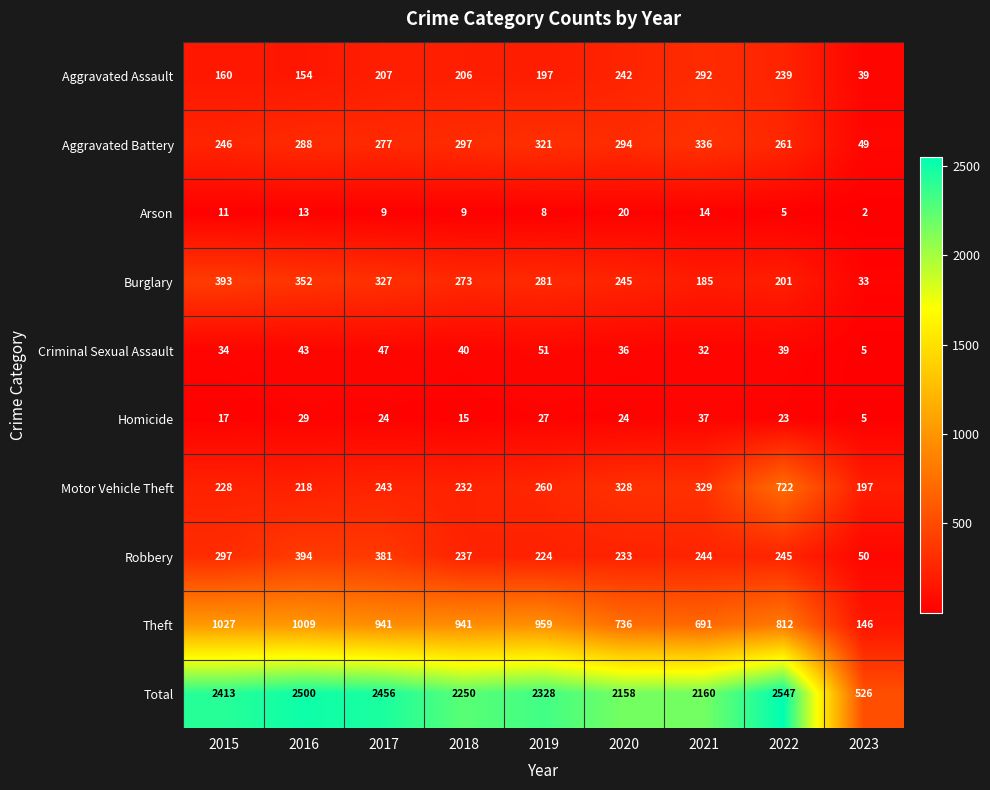

What is the spread (max minus min) of values at 2022?

2542